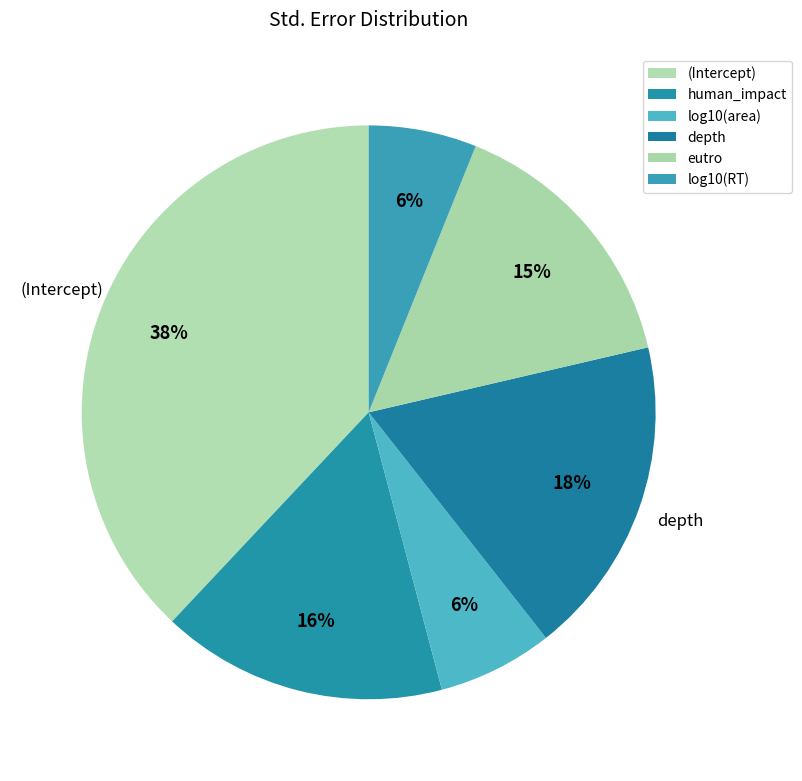

What percentage do (Intercept) and log10(area) together represent?

44.5%